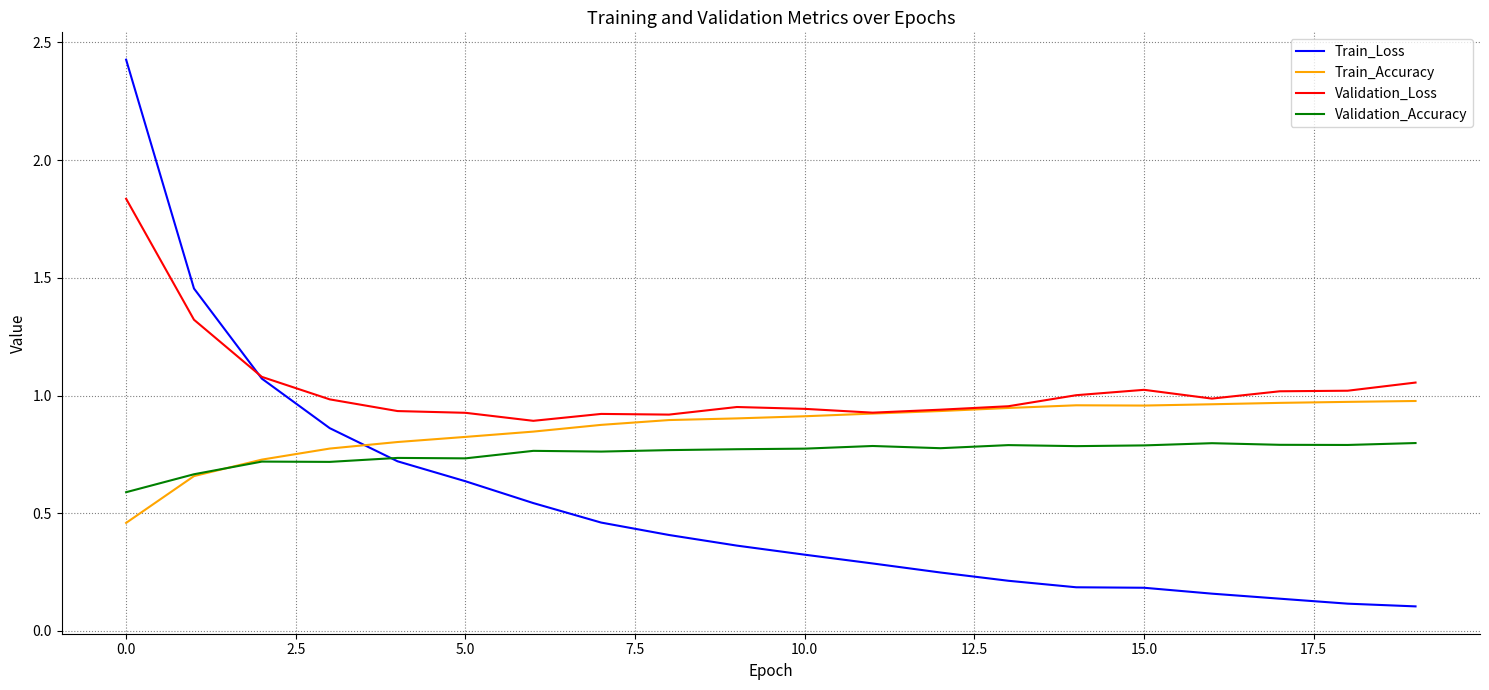

Which series has the largest range (max minus min)?

Train_Loss